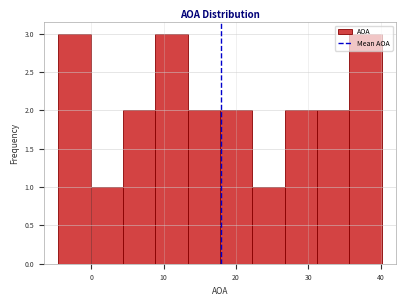

Reading left to right, list every bar in this chart as the range it spans on the x-axis followed by its height. Neither the bar edges nor the heights are printed on the chart, so give them approximately, as read against the axes.

-5 to 0: 3
0 to 4: 1
4 to 9: 2
9 to 13: 3
13 to 18: 2
18 to 22: 2
22 to 27: 1
27 to 31: 2
31 to 36: 2
36 to 40: 3